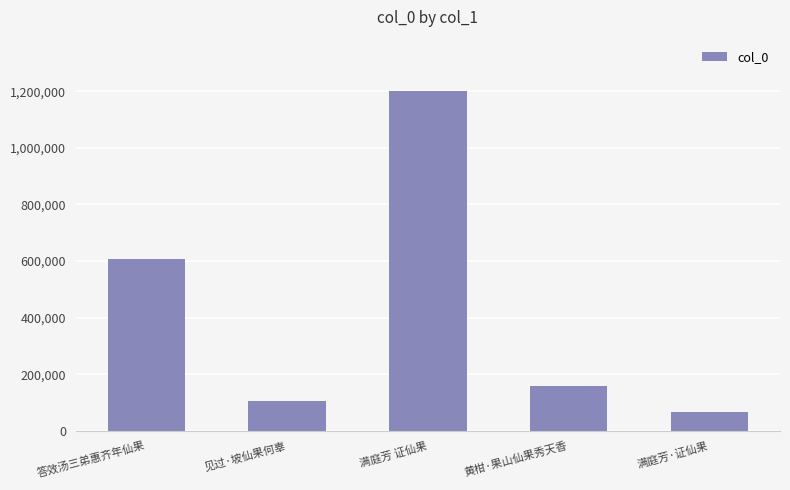

Reading left to right, what are all the values shown in this chart?

答效汤三弟惠齐年仙果=607883	见过·坡仙果何辜=106507	满庭芳 证仙果=1201816	黄柑·果山仙果秀天香=156658	满庭芳·证仙果=67926